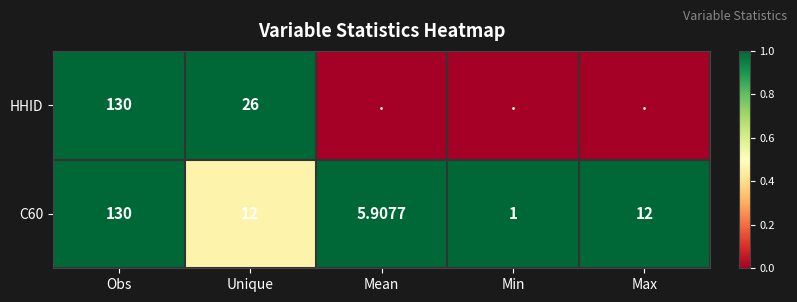

Is the value of C60 at Min greater than the value of HHID at Obs?

No